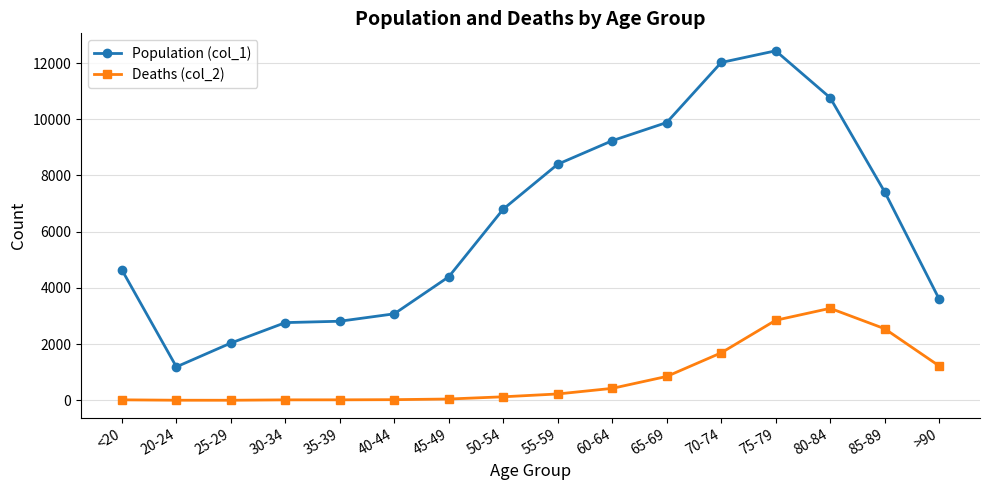

Where is the first local minimum for Population (col_1)?

20-24